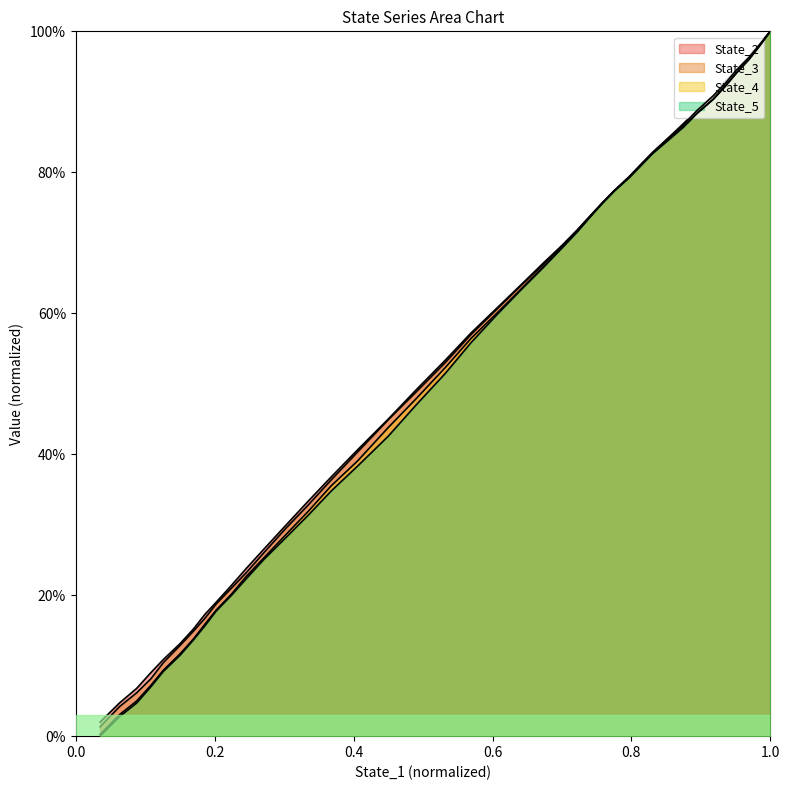

What are all the series names shown in the legend?

State_2, State_3, State_4, State_5